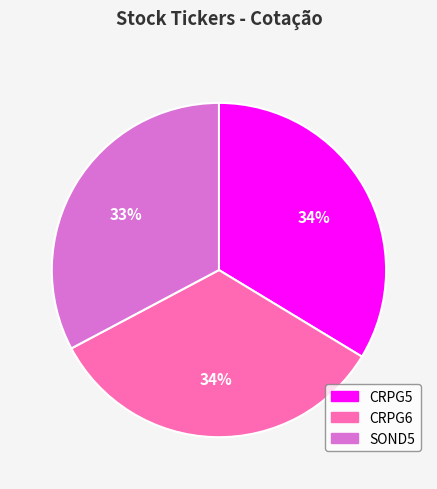

To the nearest percent, what is the combined percentage of CRPG6 and SOND5?

66%